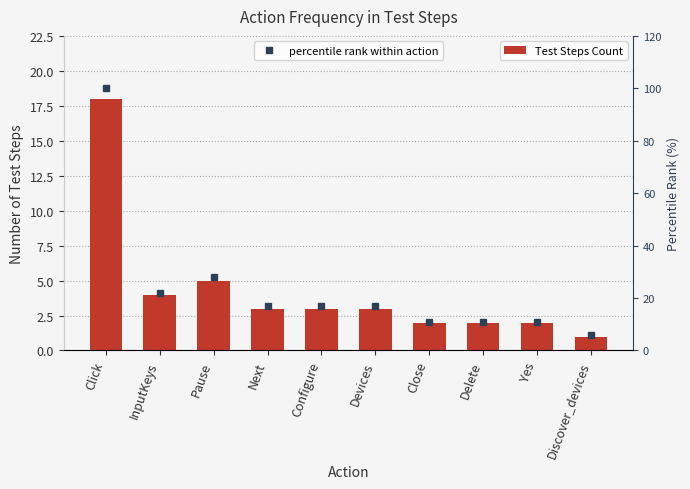

Between InputKeys and Configure, which is larger?

InputKeys